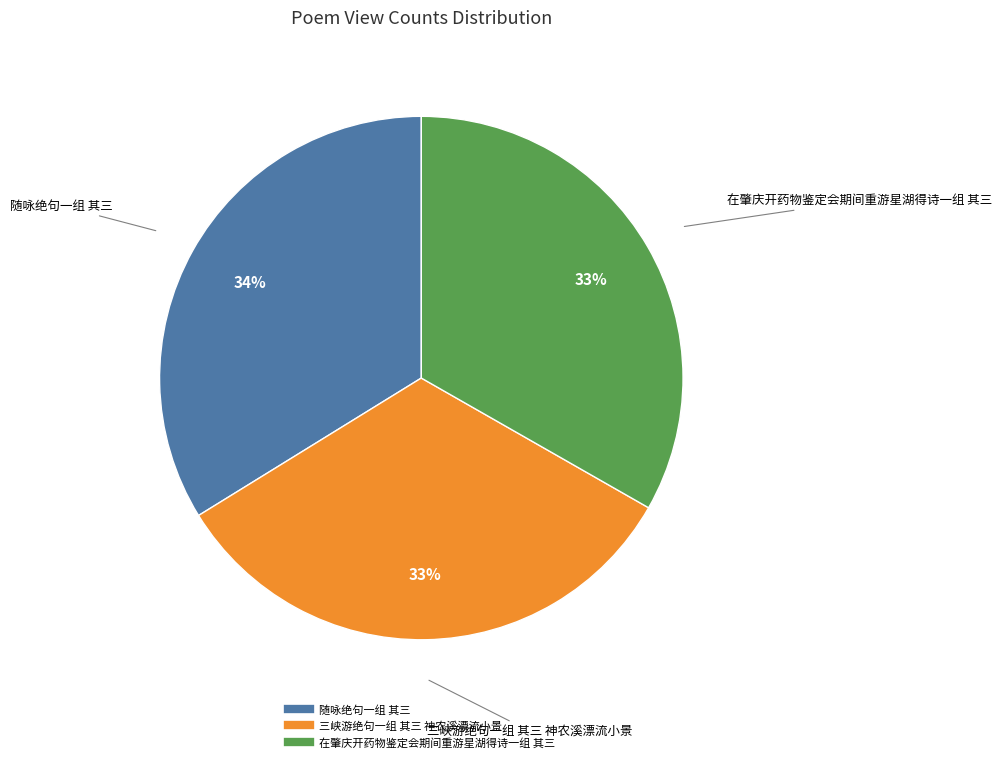

Does 随咏绝句一组 其三 represent more than half of the total?

No